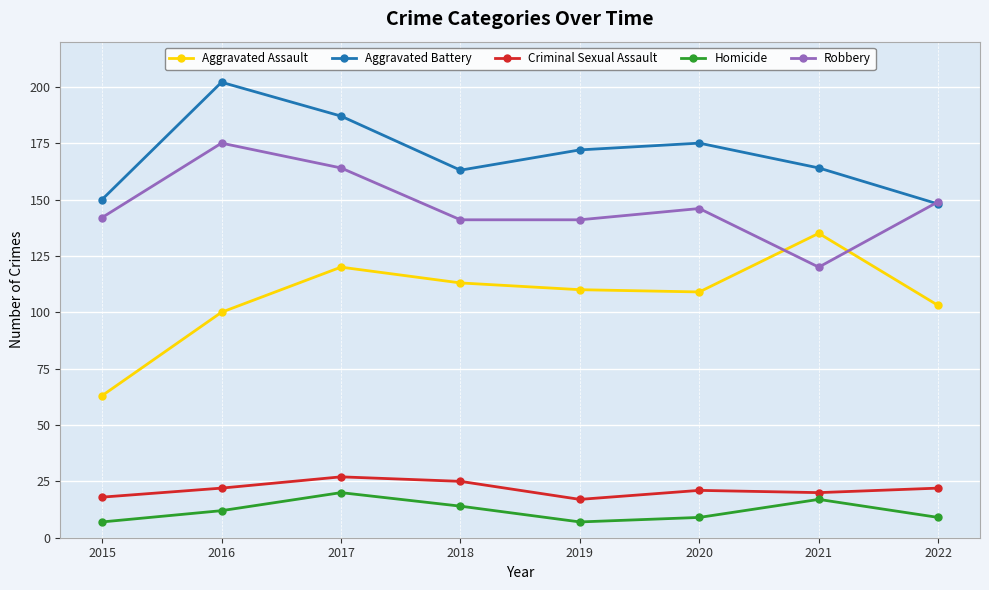

What is the greatest value displayed?

202